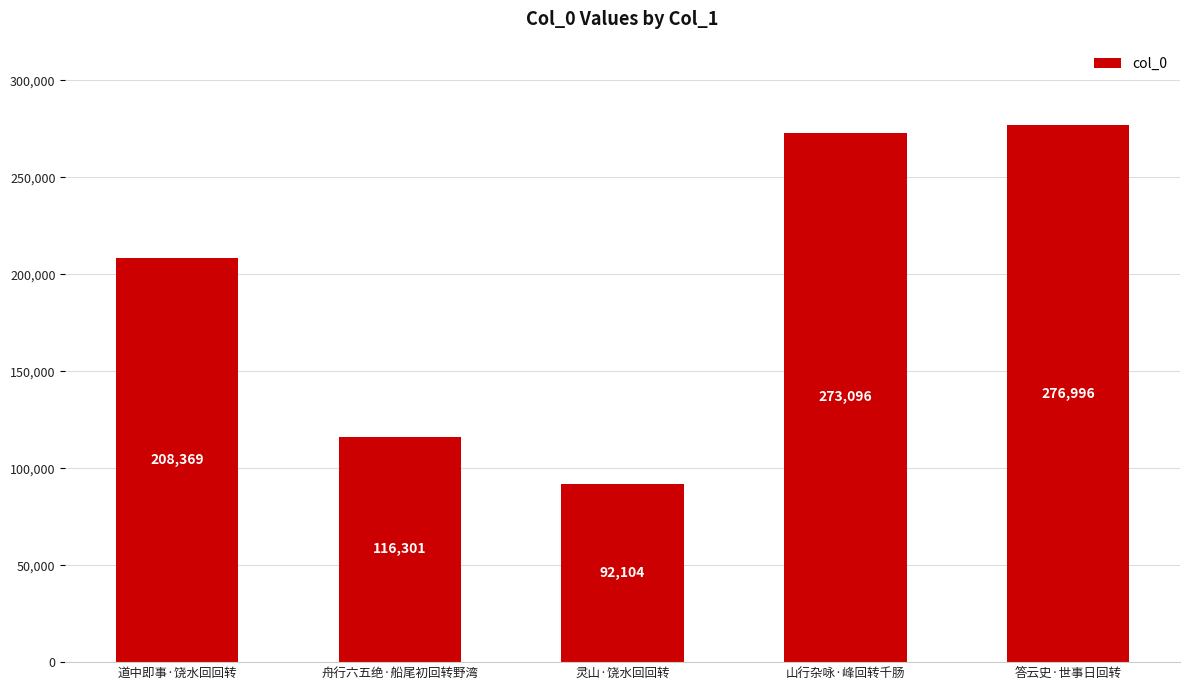

What is the difference between the maximum and minimum values?

184892